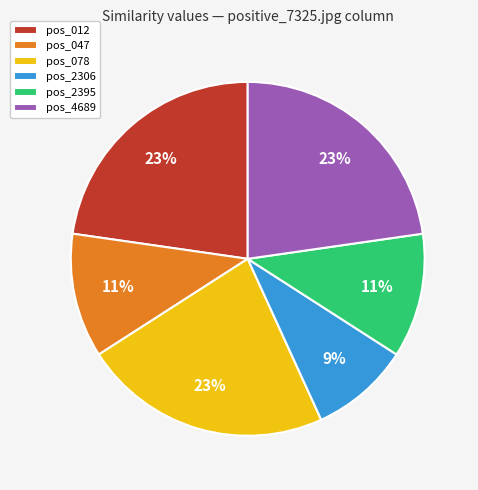

The pos_078 slice represents 31% of the pie. True or false?

False